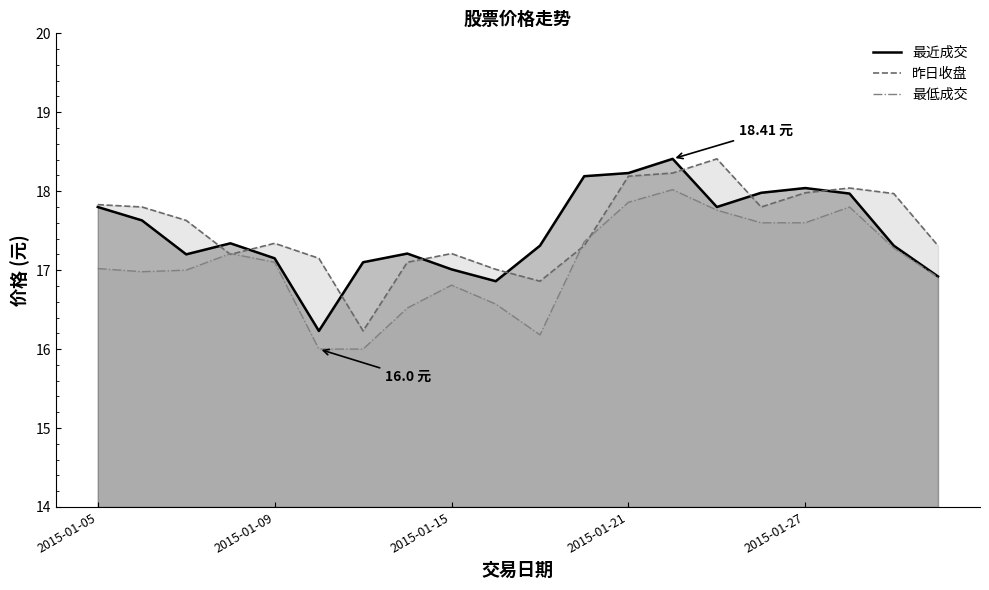

True or false: 最近成交 has more than 2 points higher than both neighbors.

True